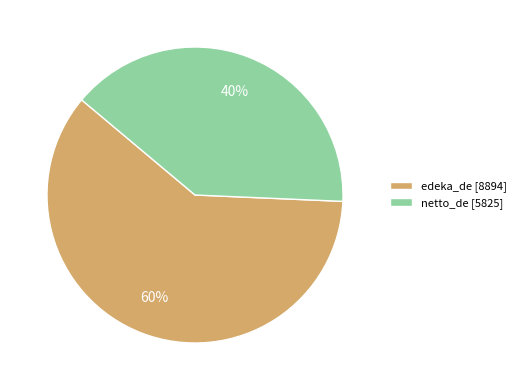

To the nearest percent, what portion does netto_de represent?

40%